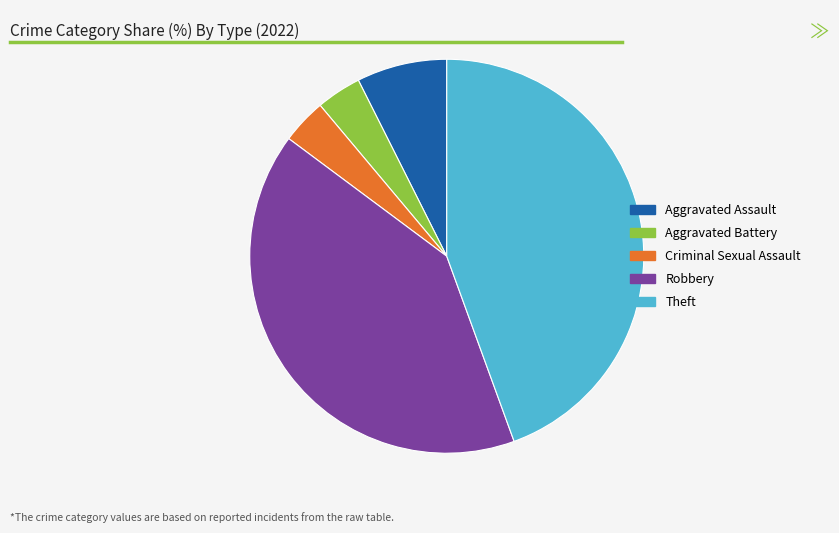

Does any single category account for the majority?

No